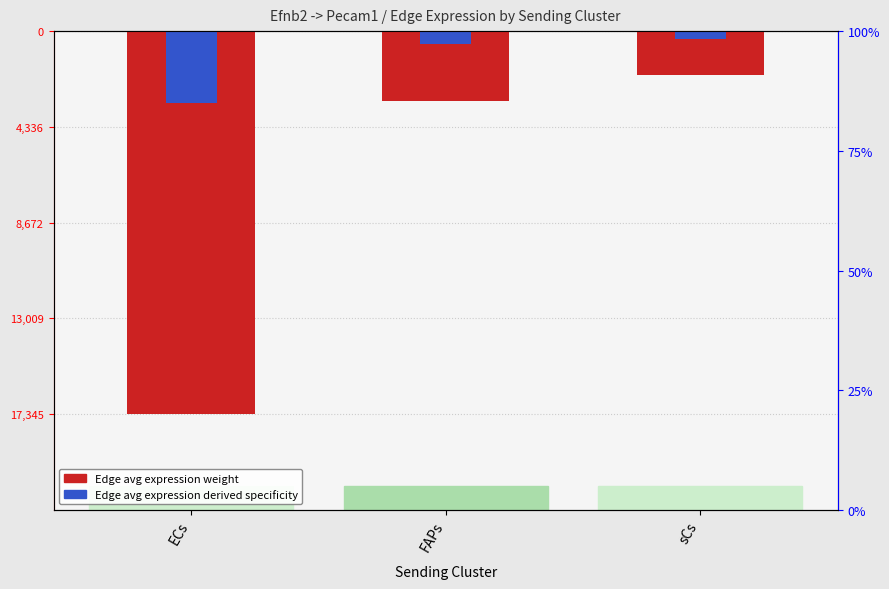

At which label does Edge avg expression weight reach its peak?

sCs